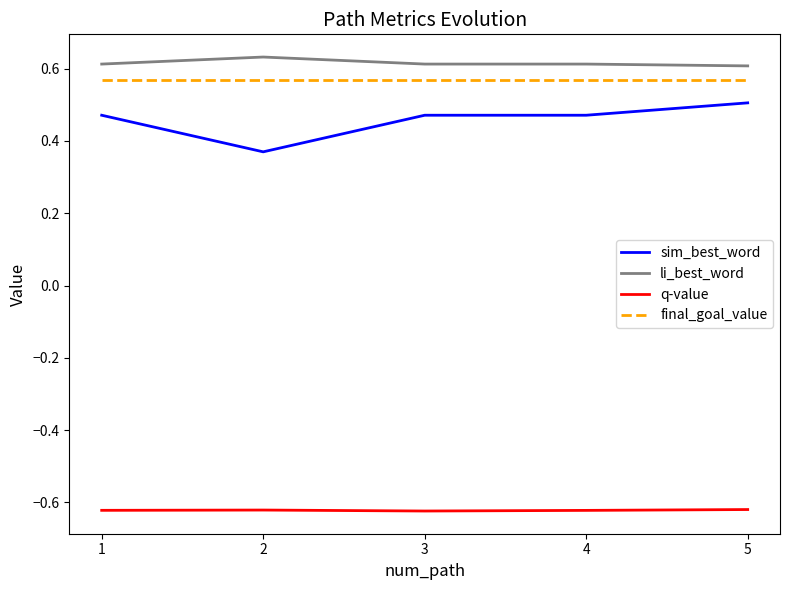

Which series has the largest total across all categories?

li_best_word